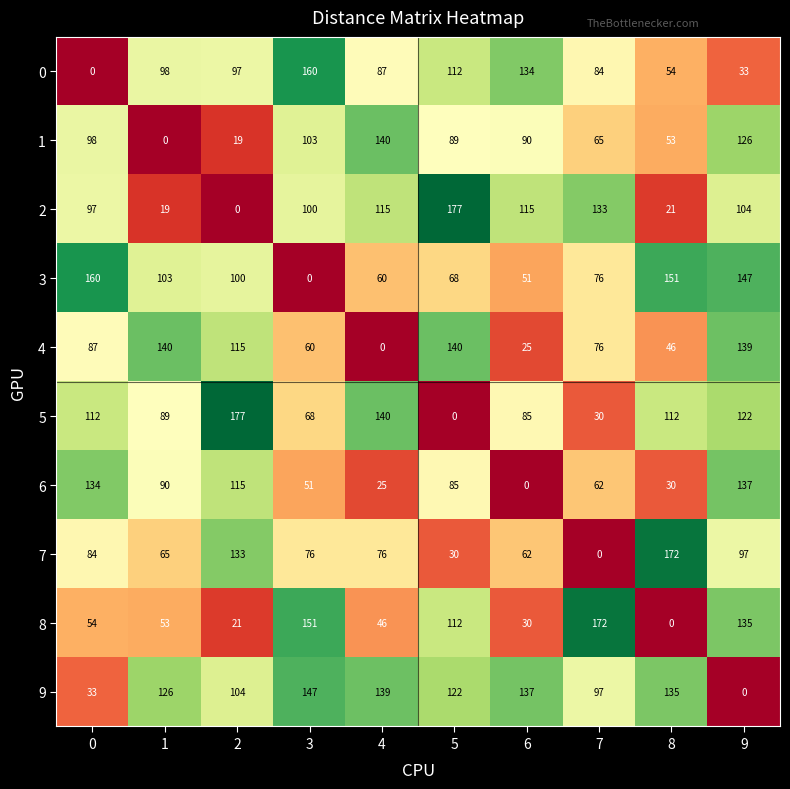

True or false: 2 has a value of 21 at 8.

True